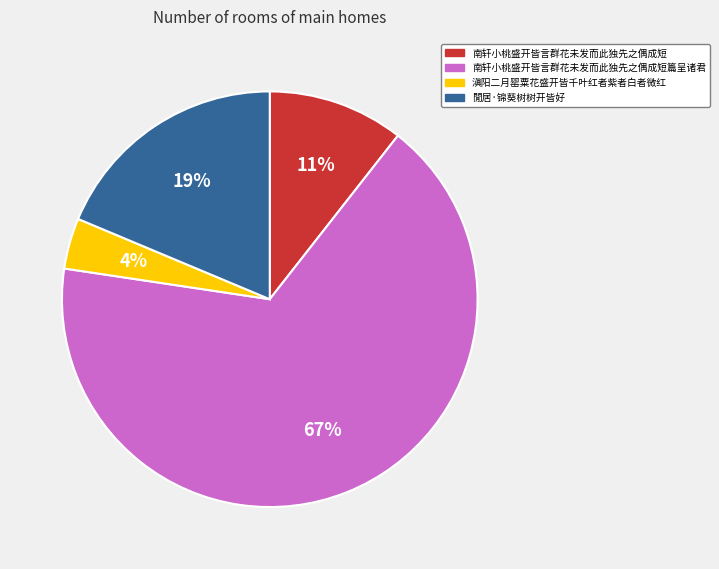

To the nearest percent, what is the average slice percentage?

25%